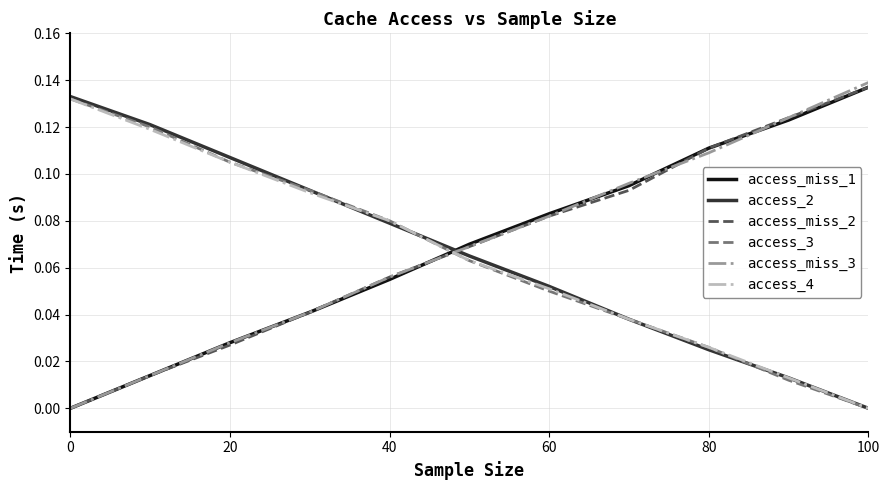

How many distinct data groups are displayed?

6